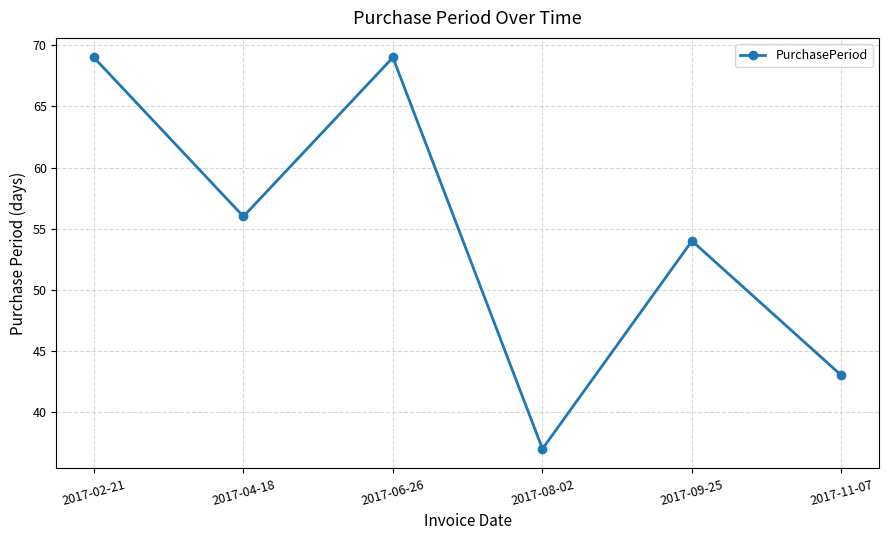

At which category does the chart reach its minimum across all series?

2017-08-02